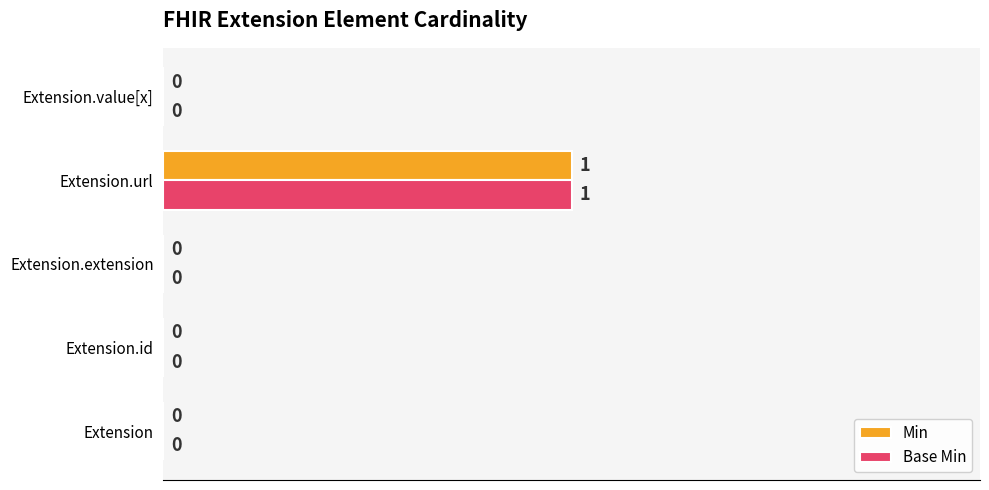

At which category is the sum across all series the highest?

Extension.url